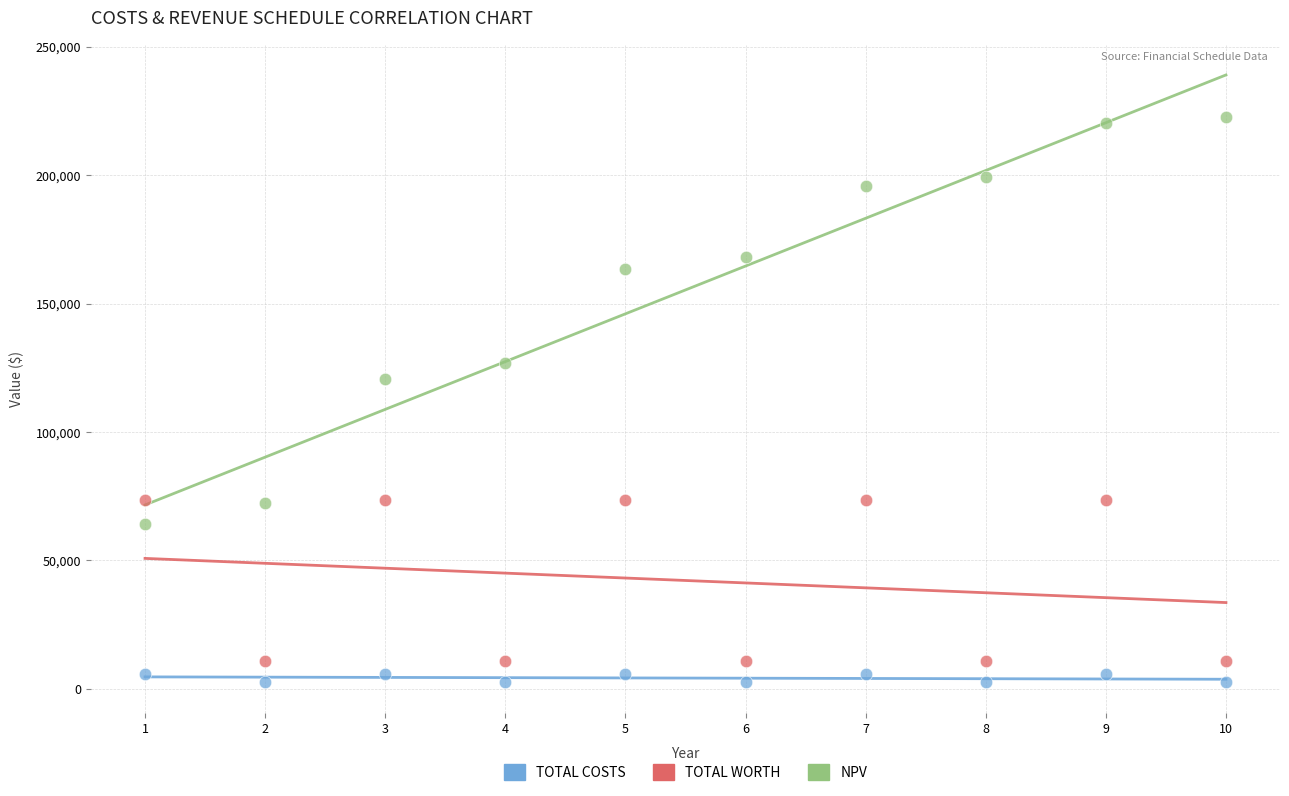

What are all the series names shown in the legend?

TOTAL COSTS, TOTAL WORTH, NPV